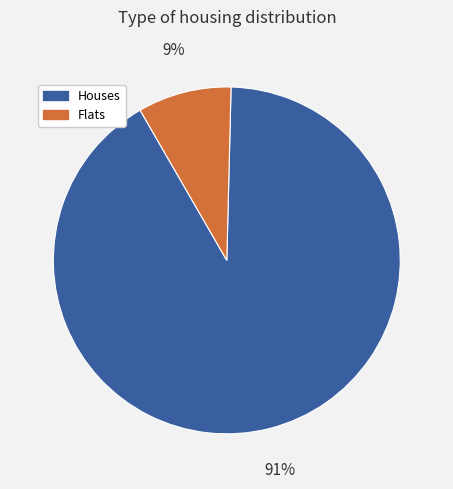

Combined, do Houses and Flats account for over 50%?

Yes